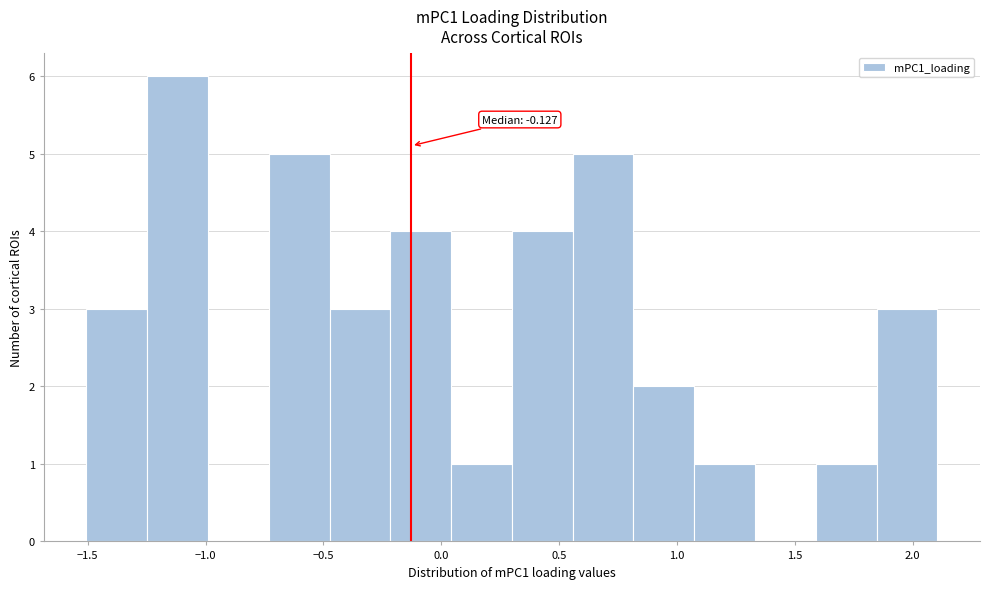

Which range on the x-axis has the tallest bar?

-1.25 to -1.00